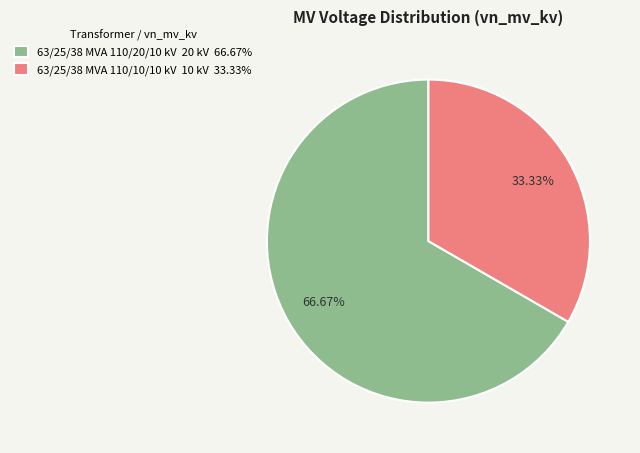

Which has a higher value, 63/25/38 MVA 110/20/10 kV 20 kV 66.67% or 63/25/38 MVA 110/10/10 kV 10 kV 33.33%?

63/25/38 MVA 110/20/10 kV 20 kV 66.67%